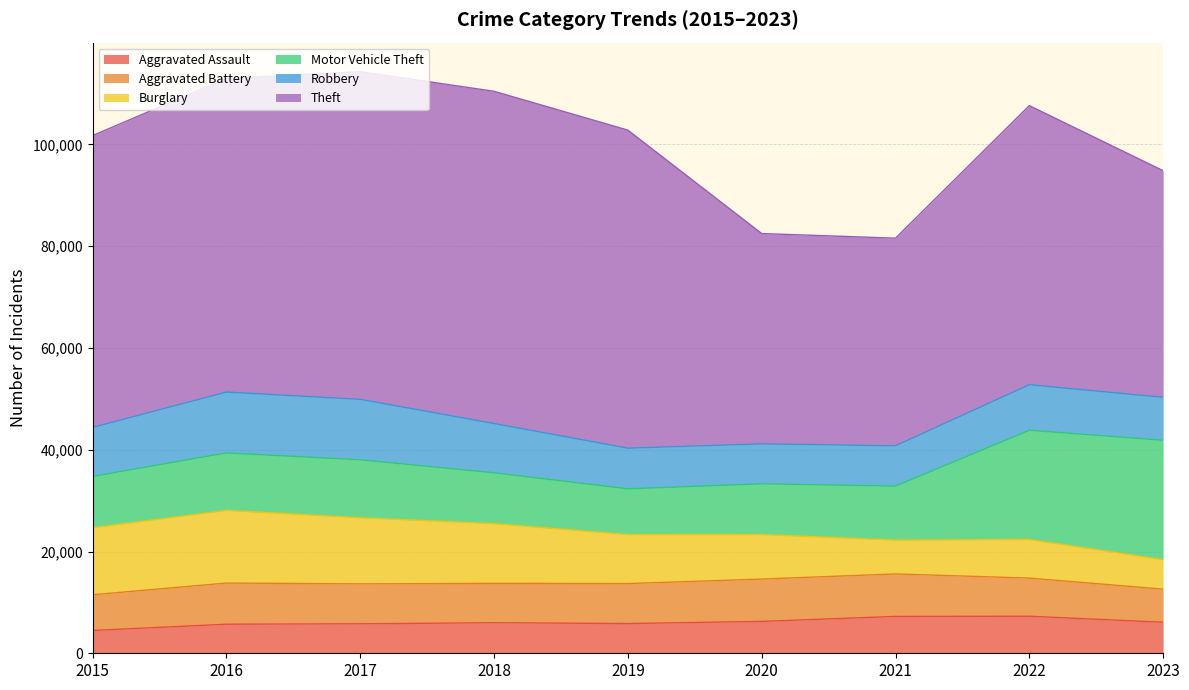

Where does the Aggravated Battery series first go above 7845?

2016